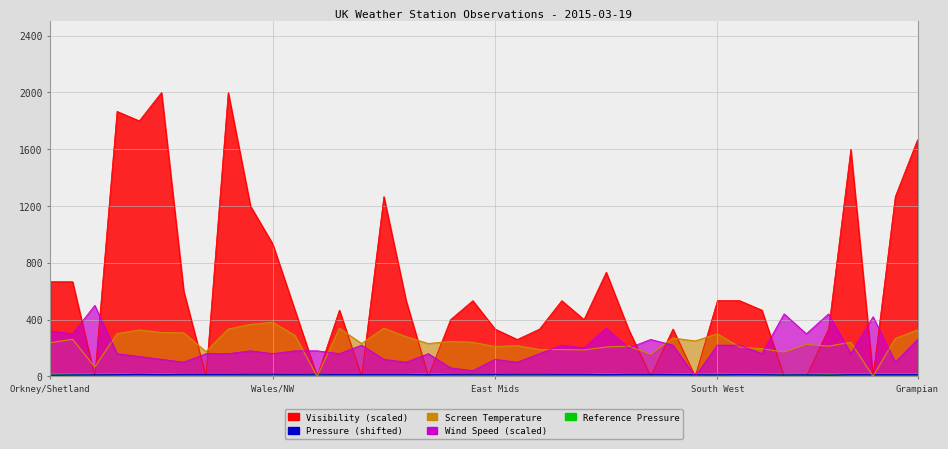

How many values in the Visibility series exceed 466?

22